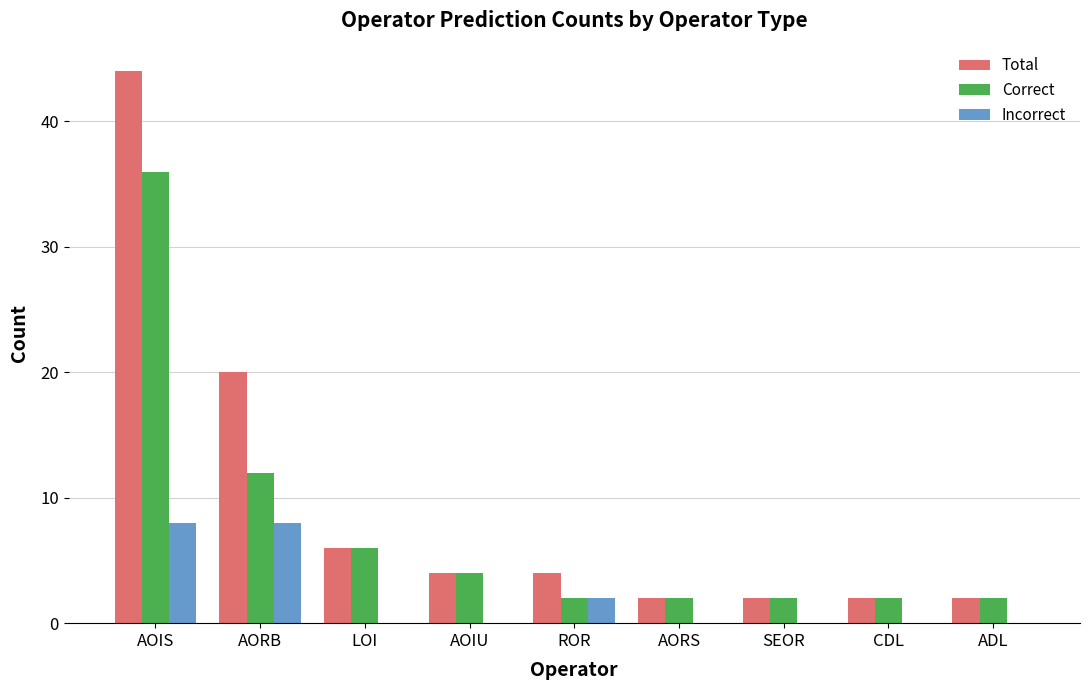

Count the Incorrect values in the range 0 to 2.

7